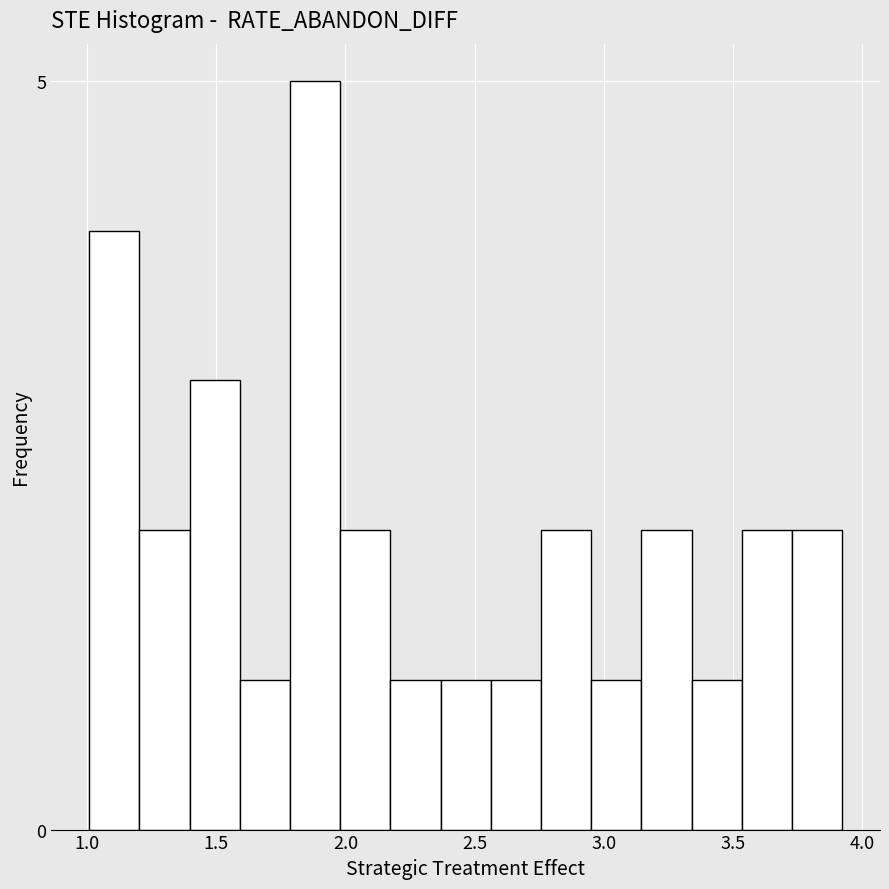

Read against the x-axis, roughly where is the centre of the tallest bar?

1.90